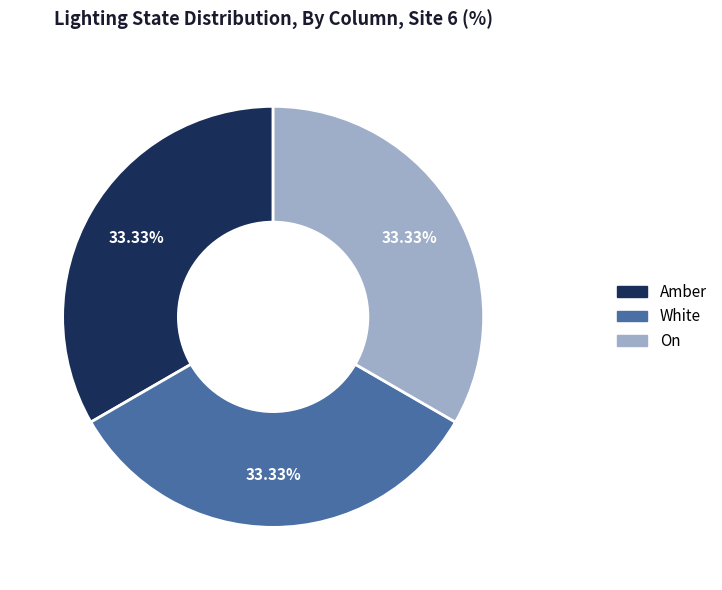

Does any single category account for the majority?

No